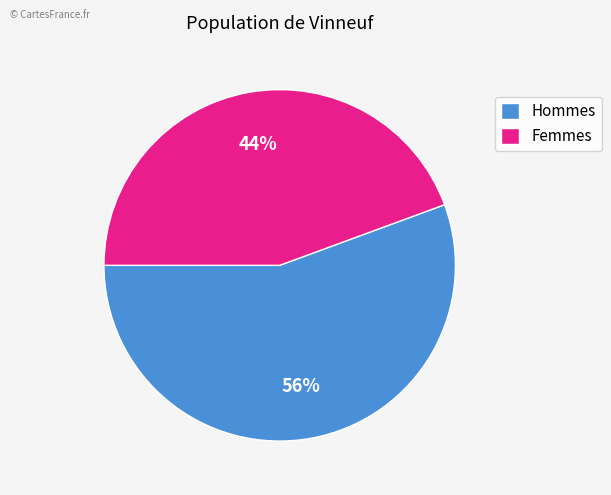

Combined, do Femmes and Hommes account for over 50%?

Yes